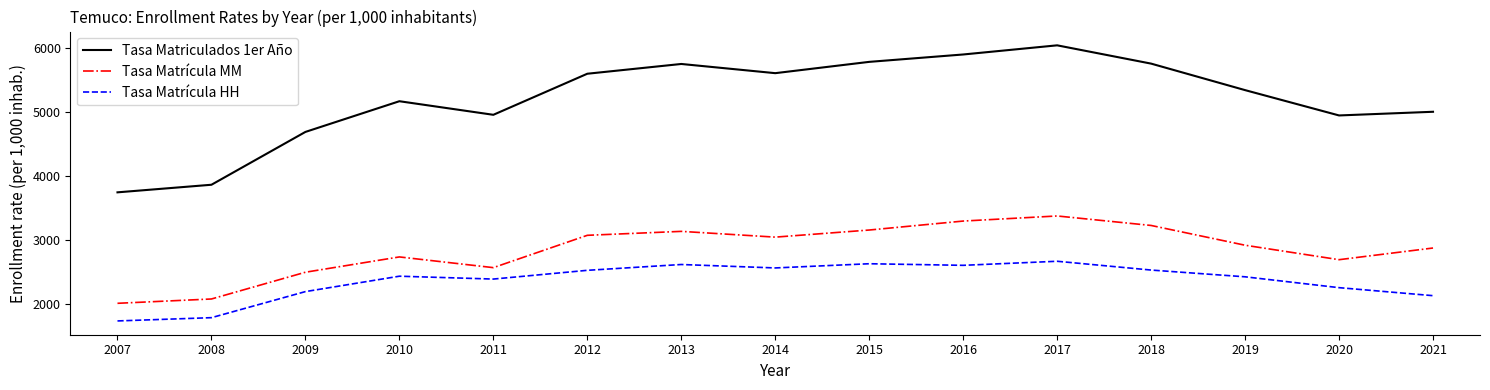

Rank the series by their average value, from lowest to highest.

Tasa Matrícula HH, Tasa Matrícula MM, Tasa Matriculados 1er Año